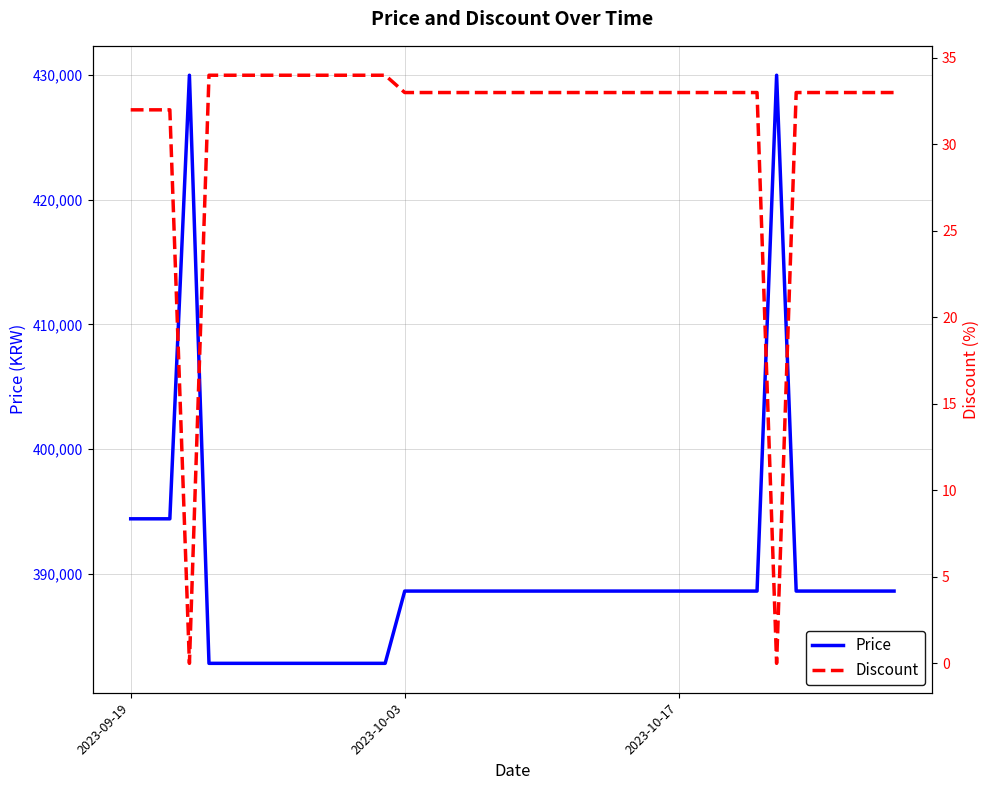

What is the highest value of the Price series?

430000